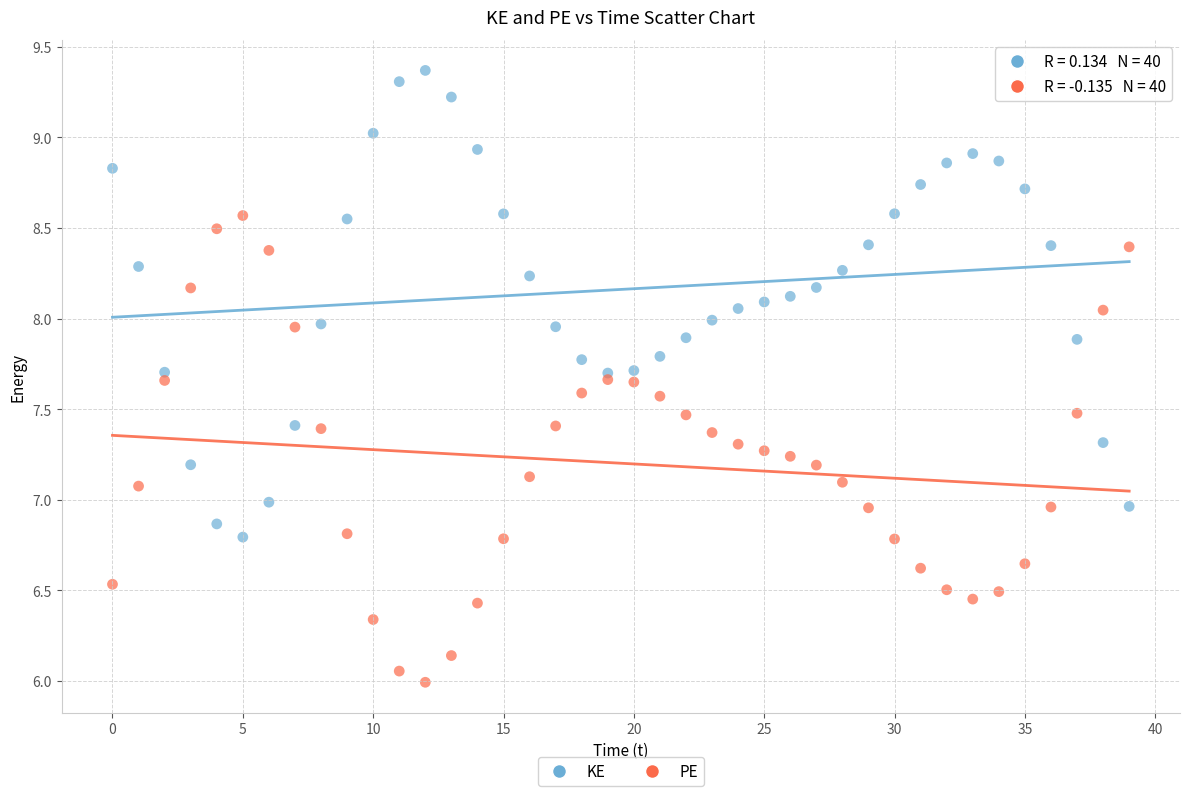

Which series reaches the minimum Y coordinate?

PE